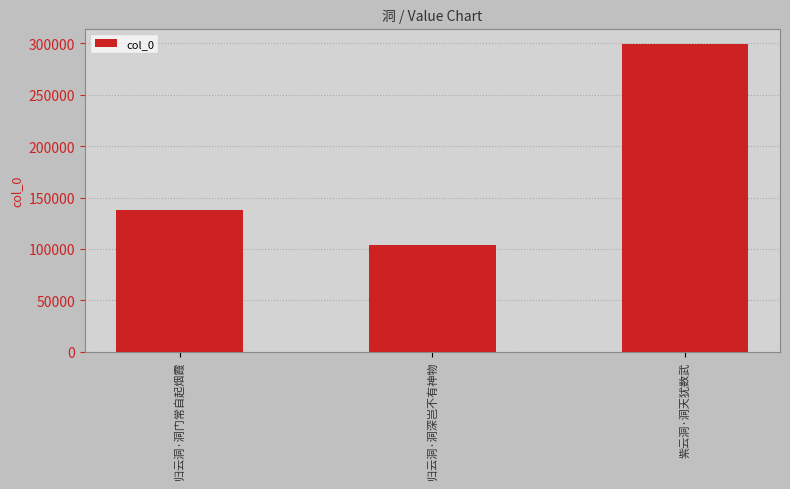

Are the bars horizontal?

No